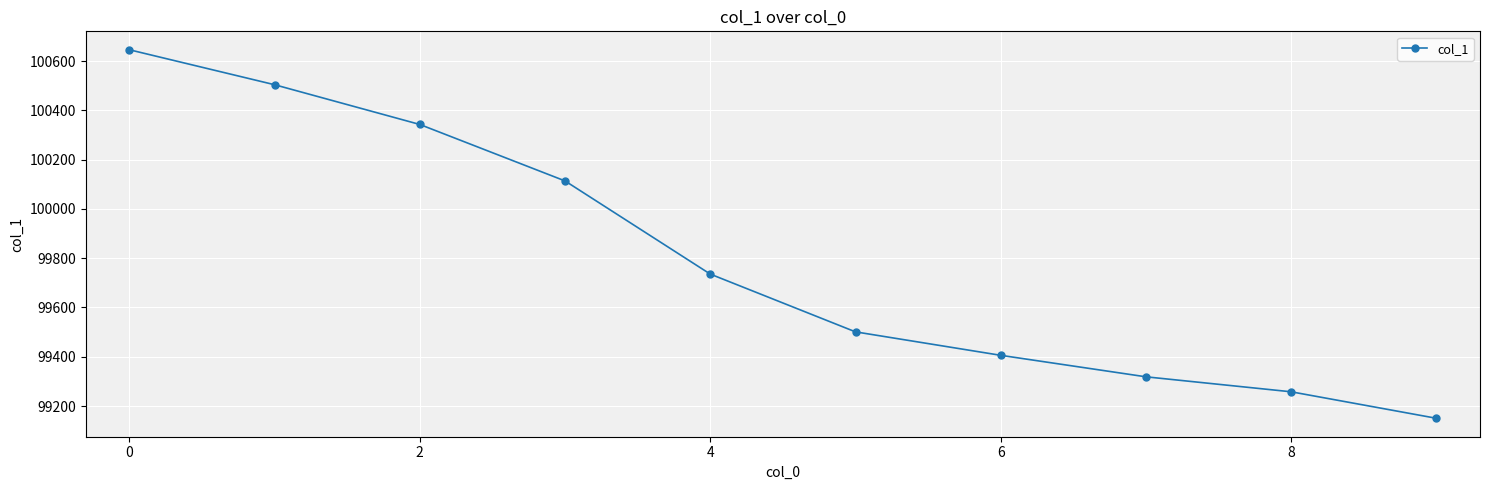

True or false: the data has more than 2 interior local peaks.

False